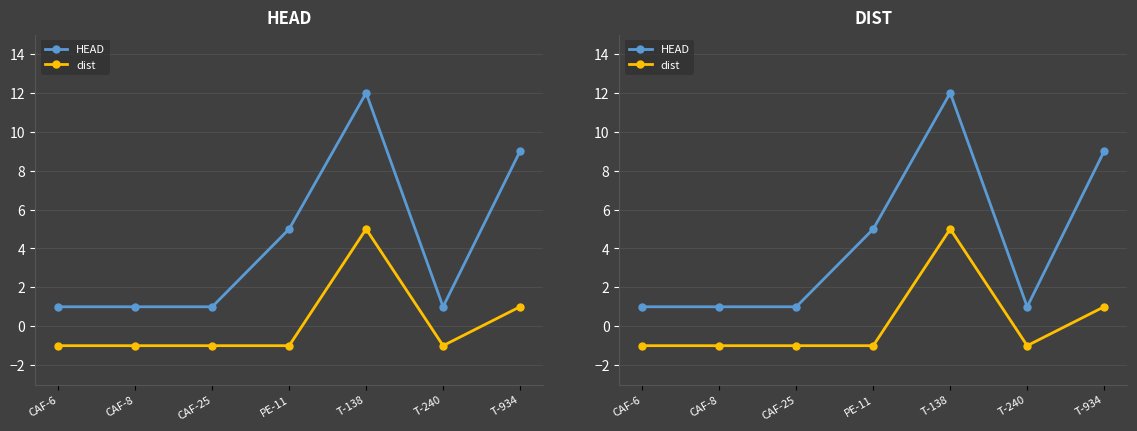

Rank the series at T-138 from highest to lowest value.

HEAD, dist